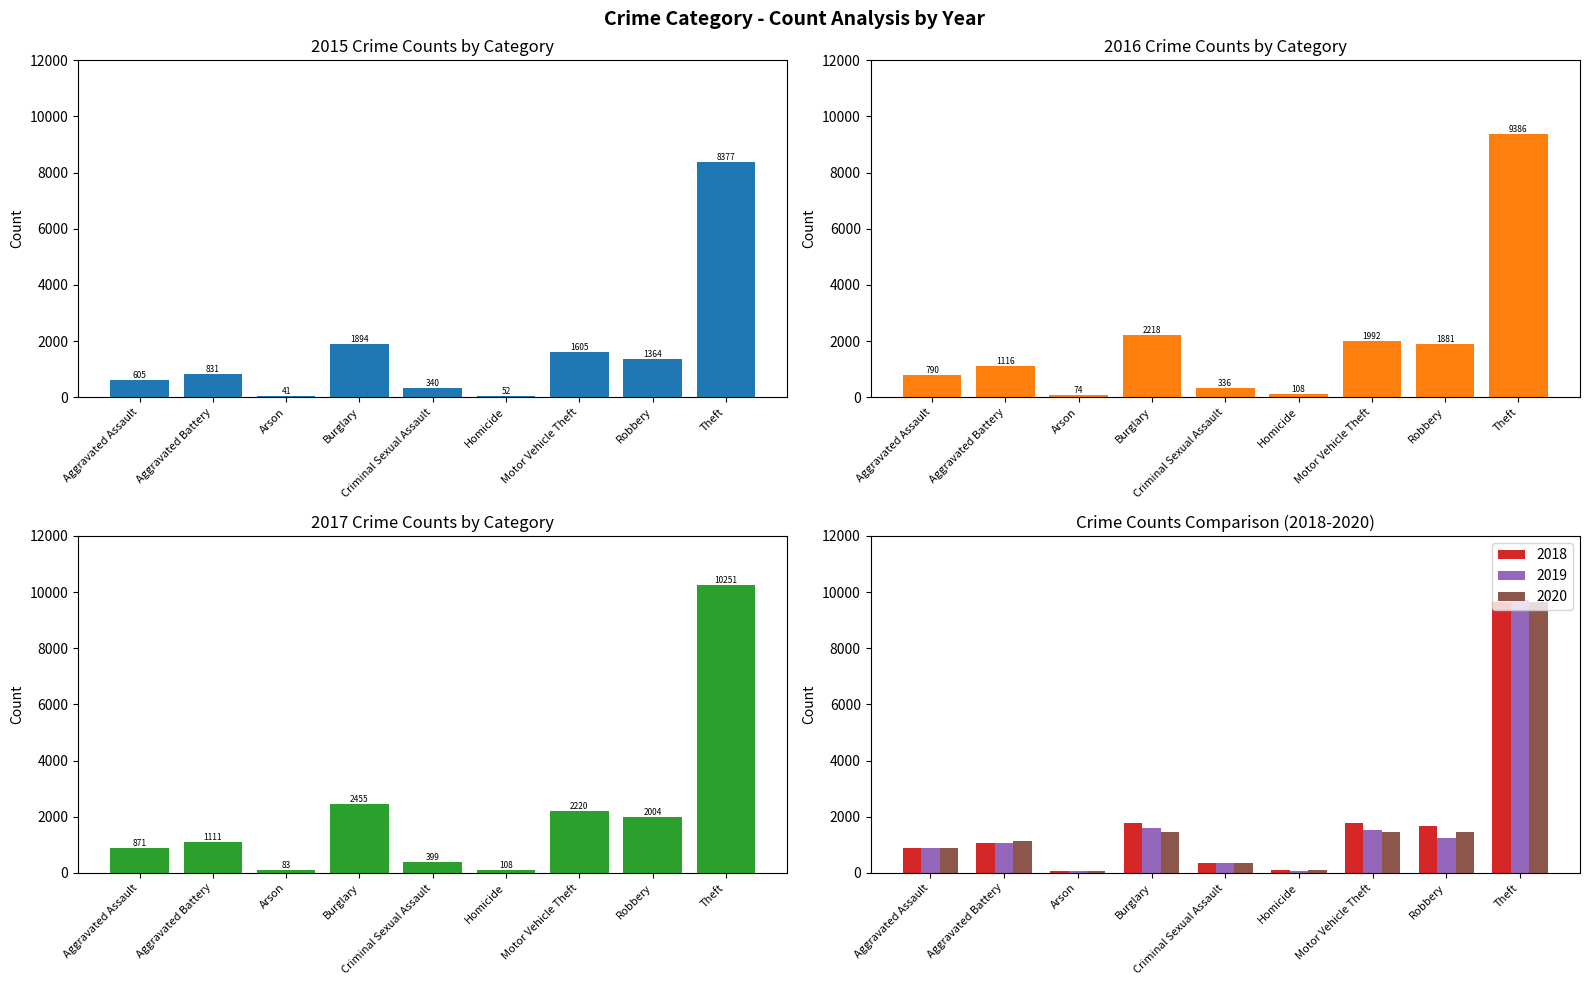

What is the value of the 2016 bar at the 1st from the left?

790